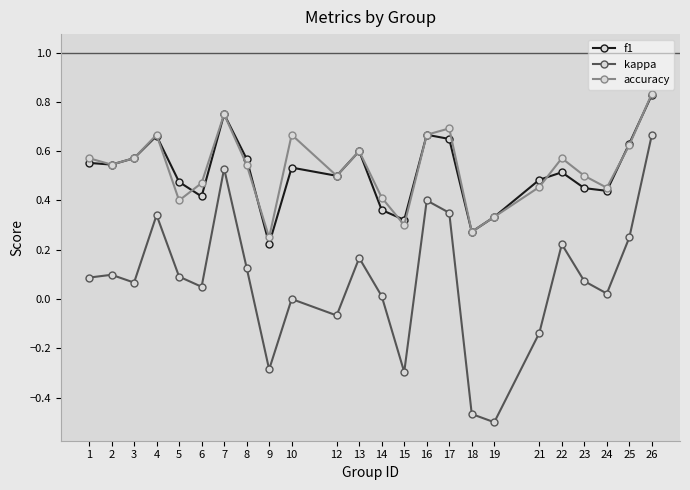

Between 15 and 19, which series saw the biggest shift?

kappa